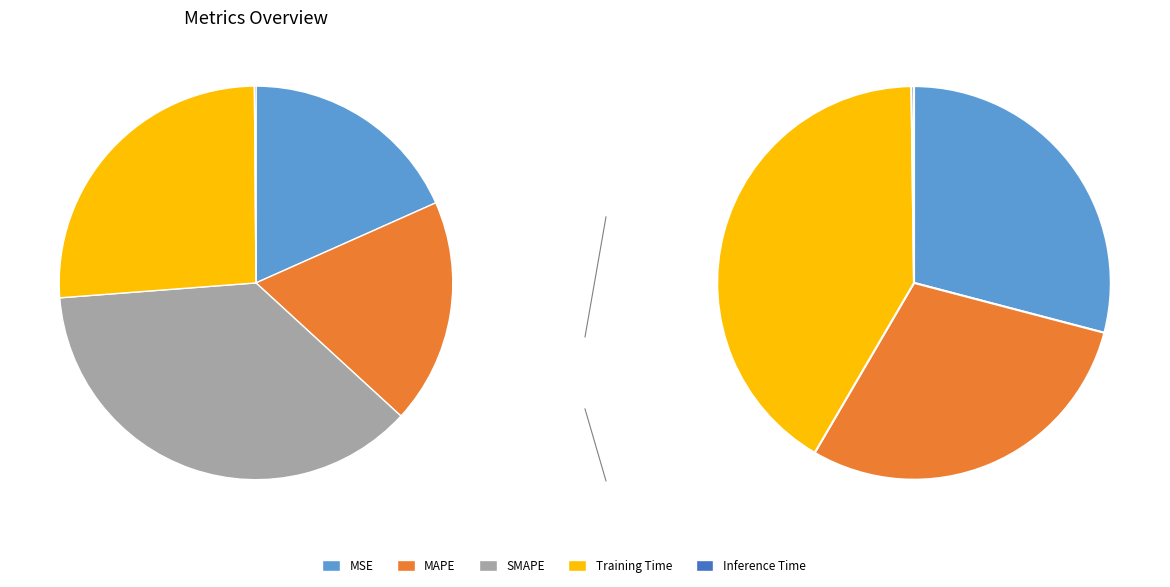

True or false: Inference Time accounts for 0% of the total.

True